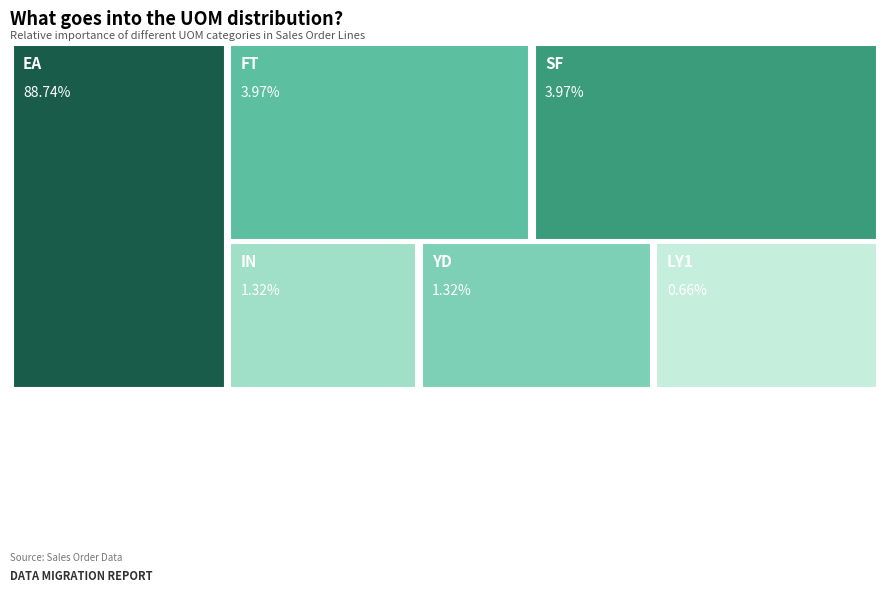

Between SF and FT, which is larger?

SF